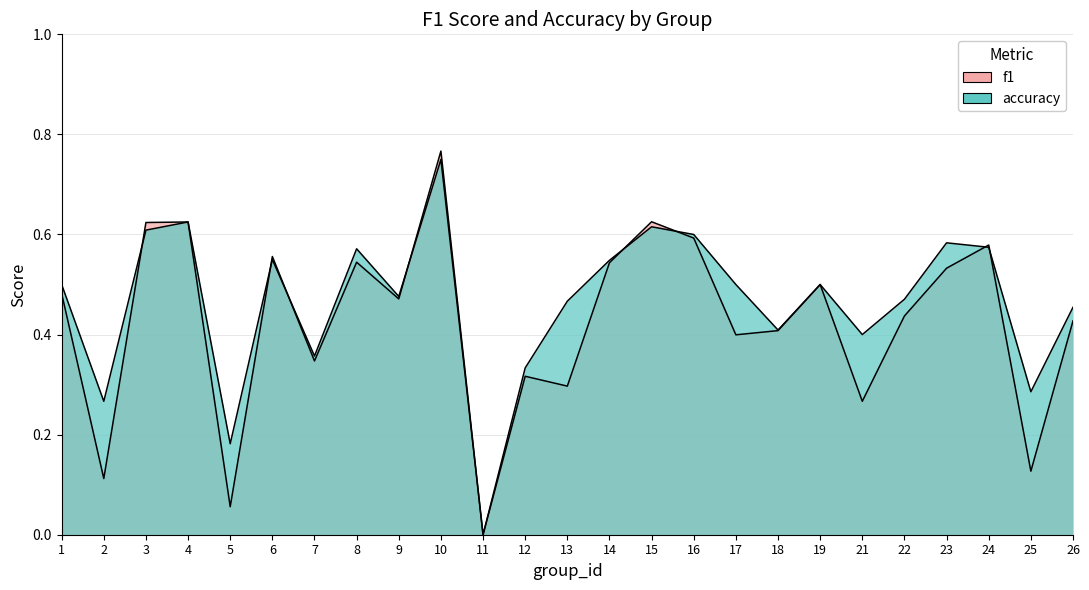

Which series has the widest spread of values?

f1